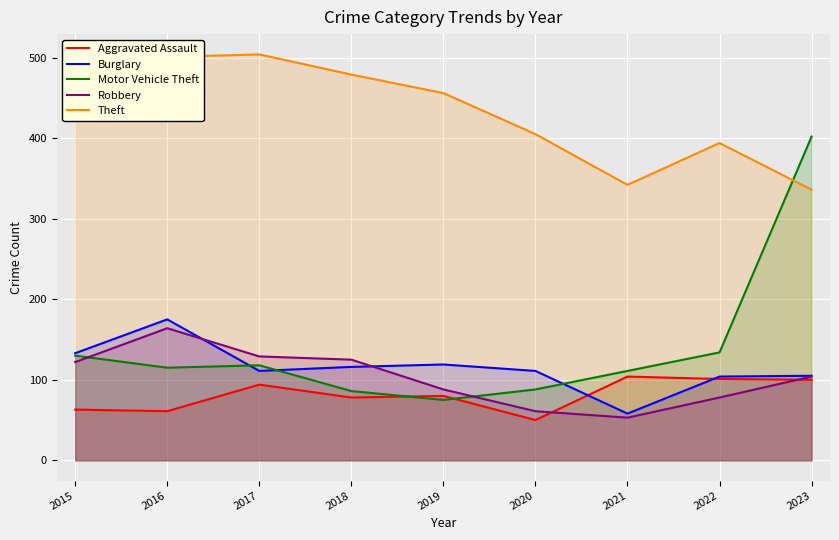

What are all the series names shown in the legend?

Aggravated Assault, Burglary, Motor Vehicle Theft, Robbery, Theft